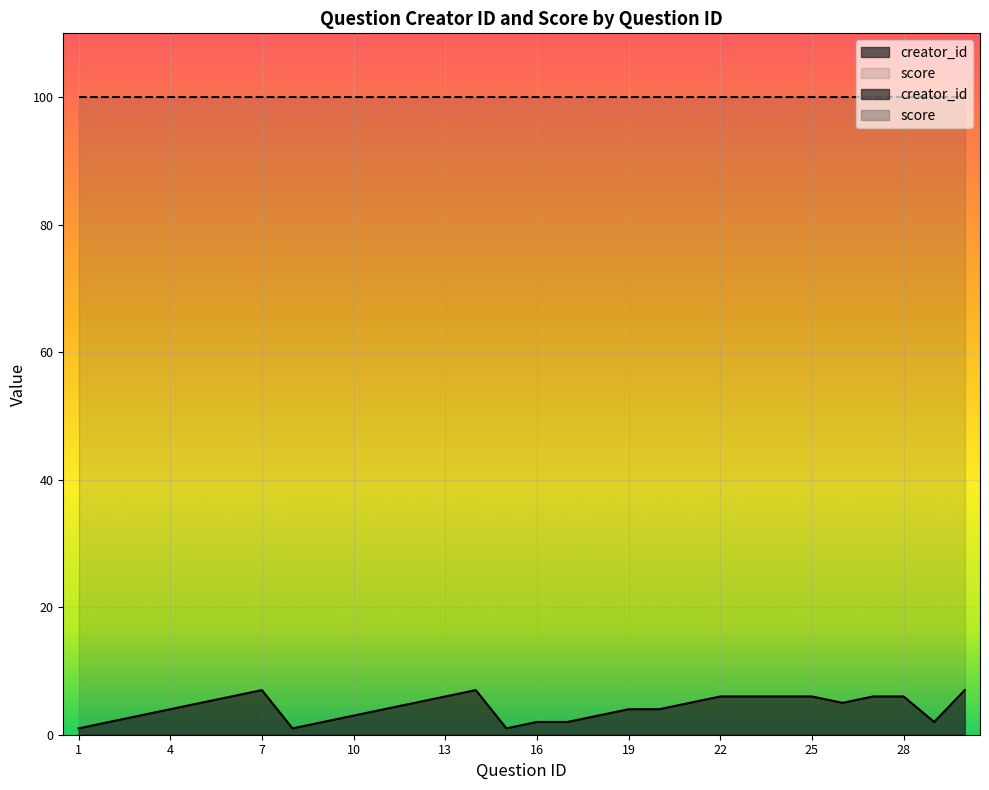

What is the value of the 25th point from the left?

6